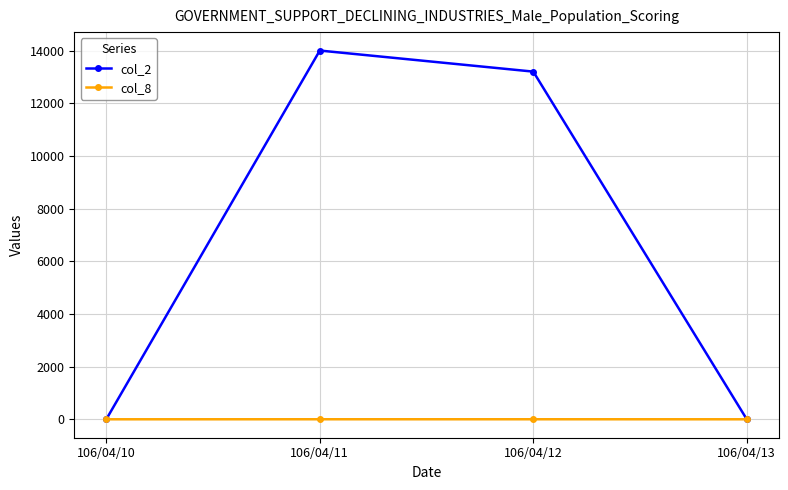

Which series has the widest spread of values?

col_2